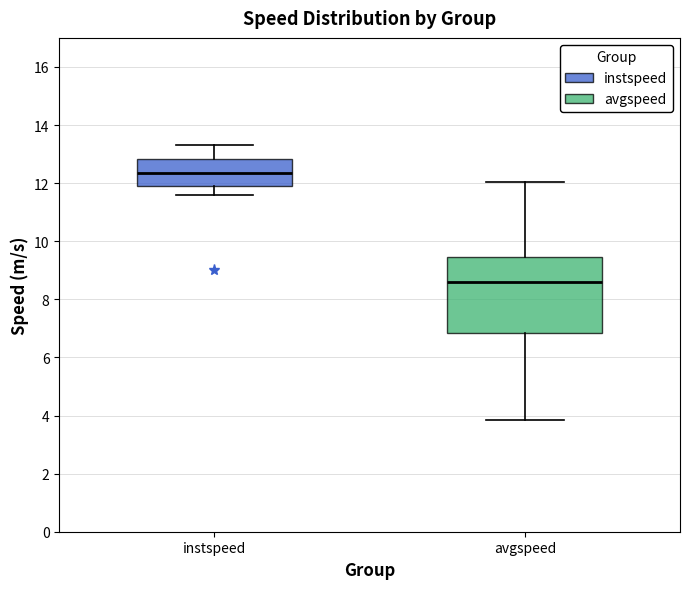

Reading left to right, read every box against the y-axis: the position of its median line, the range the box covers, and the ends of its whiskers. The values are not printed on the chart, so give them approximately, as read against the axis.

instspeed: median 12.4, box 12.0 to 12.8, whiskers 11.6 to 13.4
avgspeed: median 8.6, box 6.8 to 9.4, whiskers 3.8 to 12.0